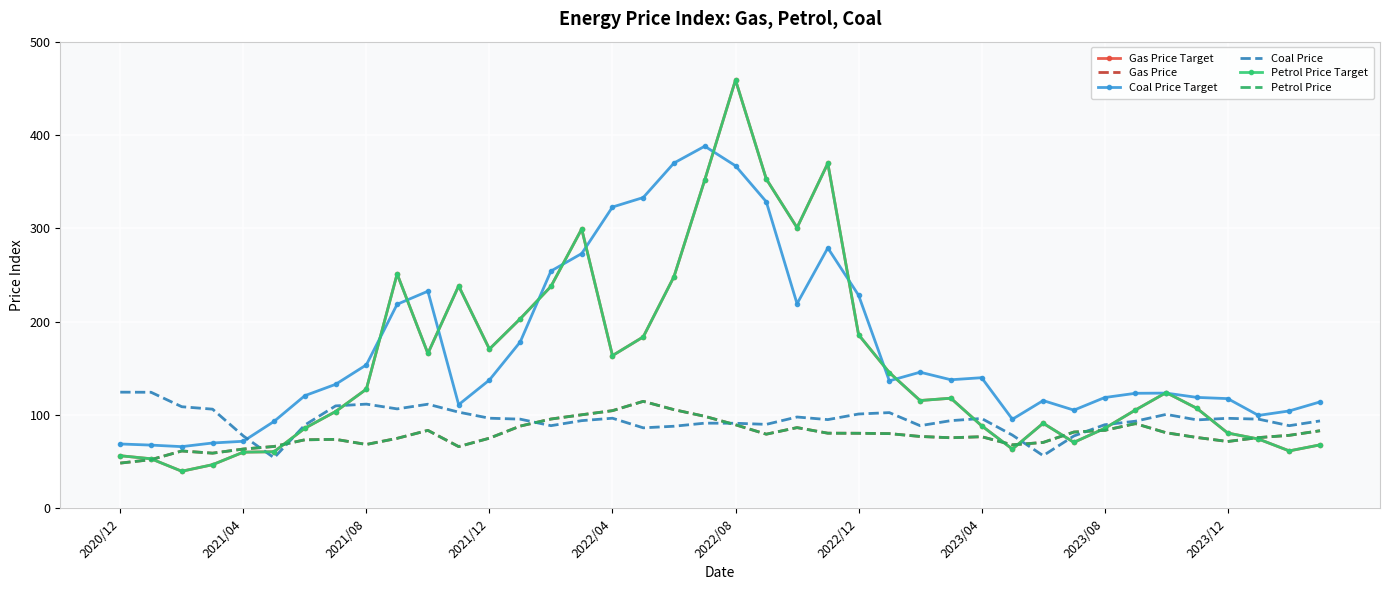

How many data points in Petrol Price are less than 78?

20